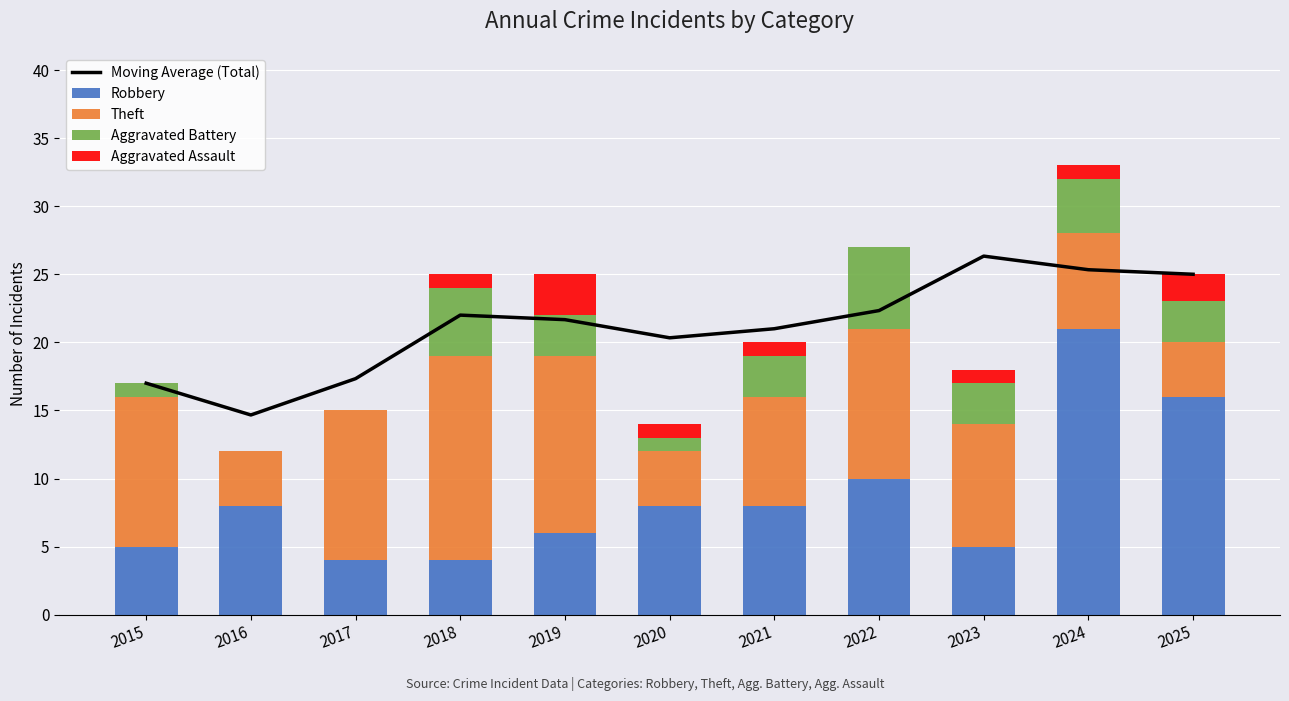

List the series in order of their peak value, highest first.

Moving Average (Total), Robbery, Theft, Aggravated Battery, Aggravated Assault